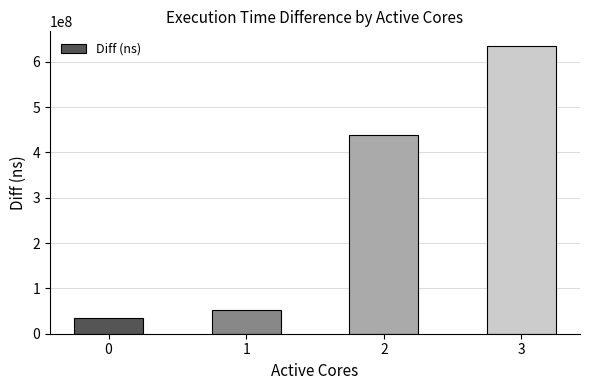

What is the value of the 2nd bar from the left?

52318397